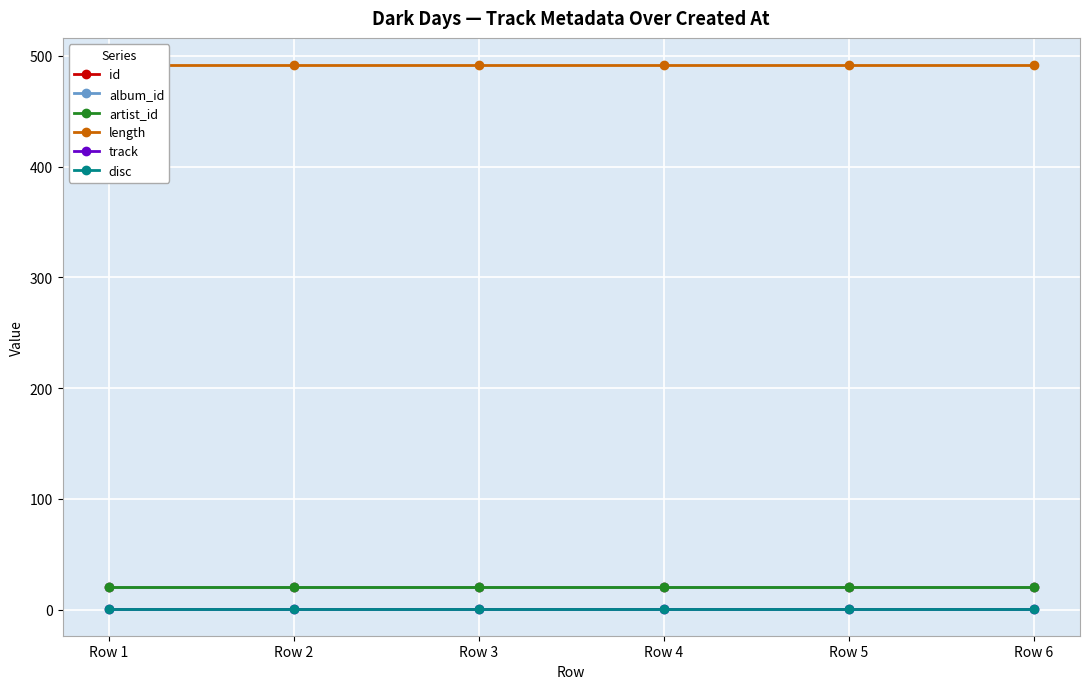

Between Row 3 and Row 6, which series saw the biggest shift?

id